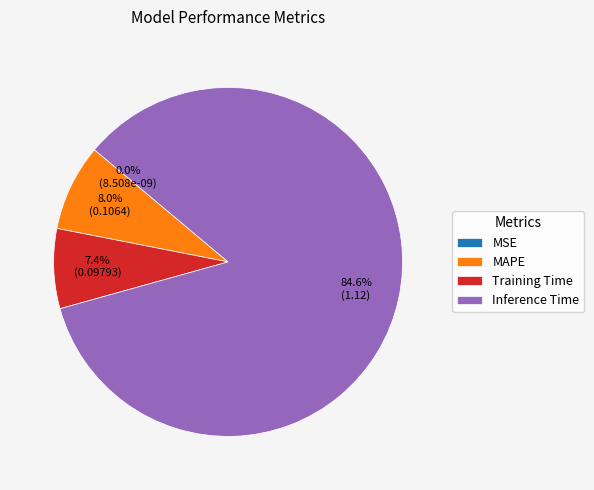

Combined, do Training Time and Inference Time account for over 50%?

Yes